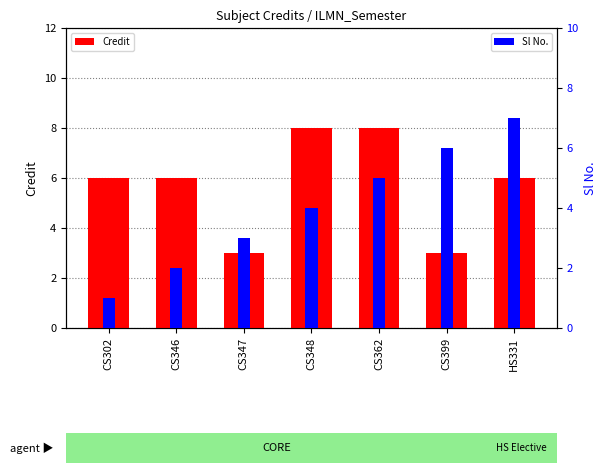

Is the value of Credit at CS399 greater than the value of Sl No. at CS346?

Yes